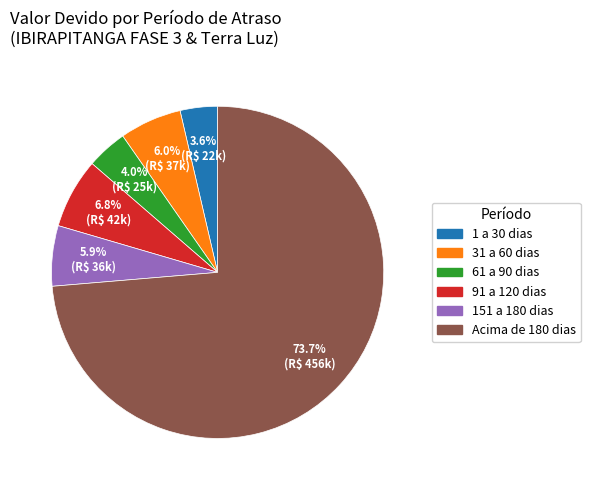

Is there any slice that represents more than half of the pie?

Yes